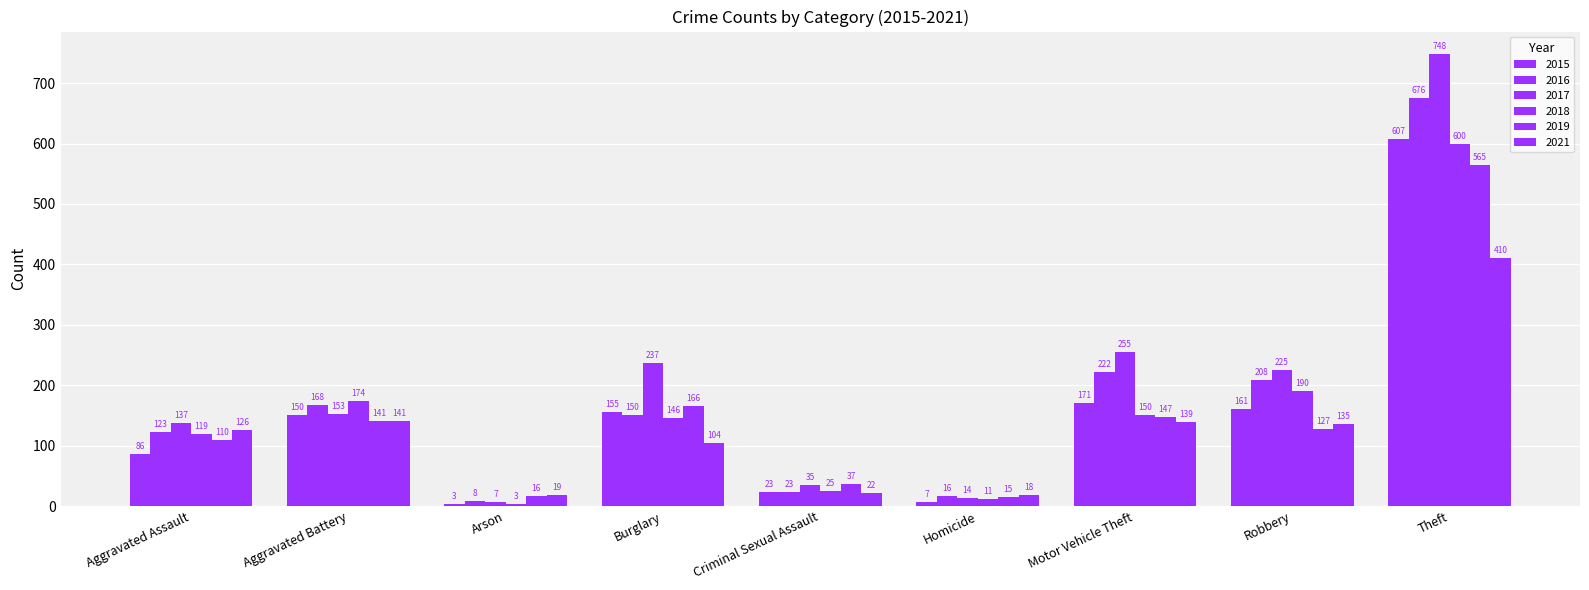

The value of 2018 at Robbery is 112. True or false?

False